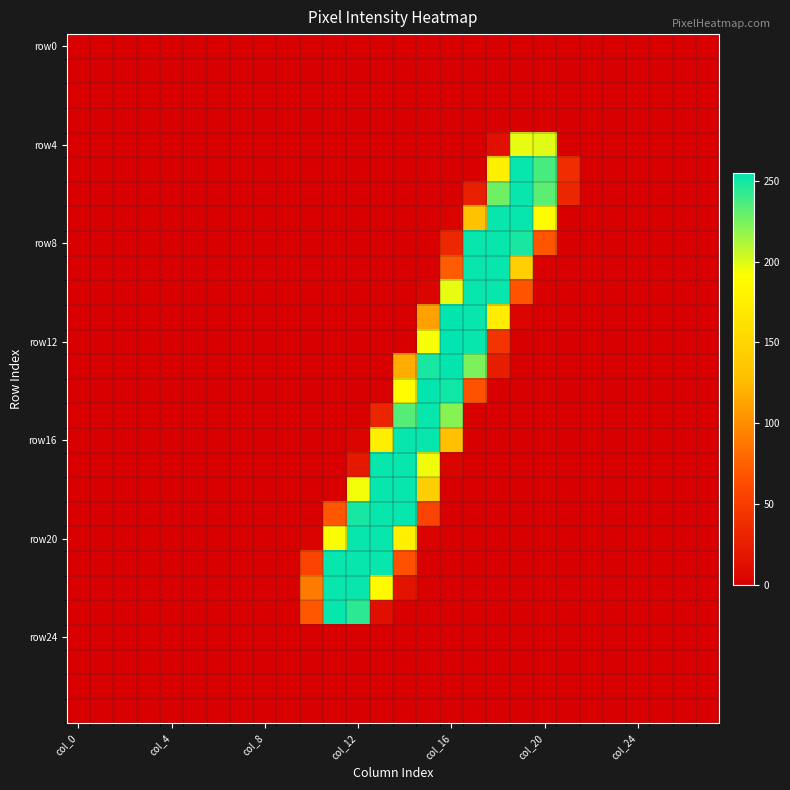

At how many categories does at least one series exceed 124?

10